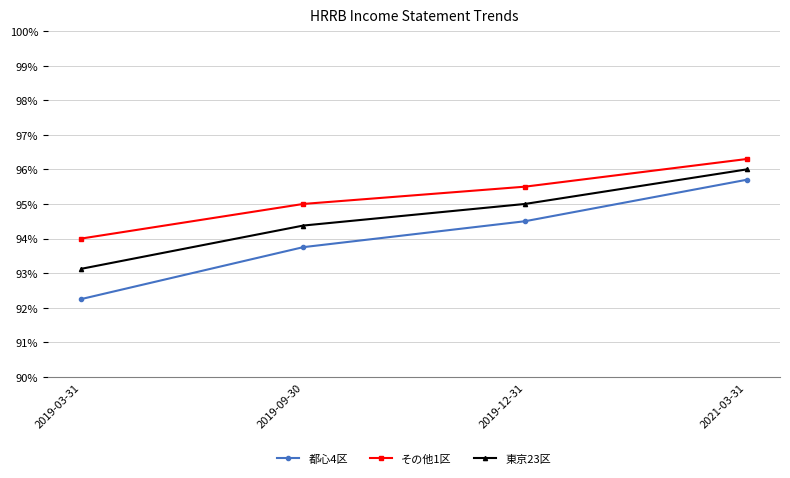

True or false: その他1区 and 都心4区 intersect in this chart.

False